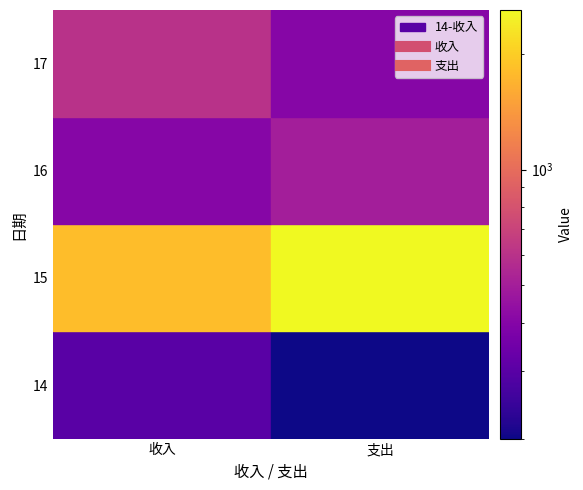

What is the maximum value for 16?

500